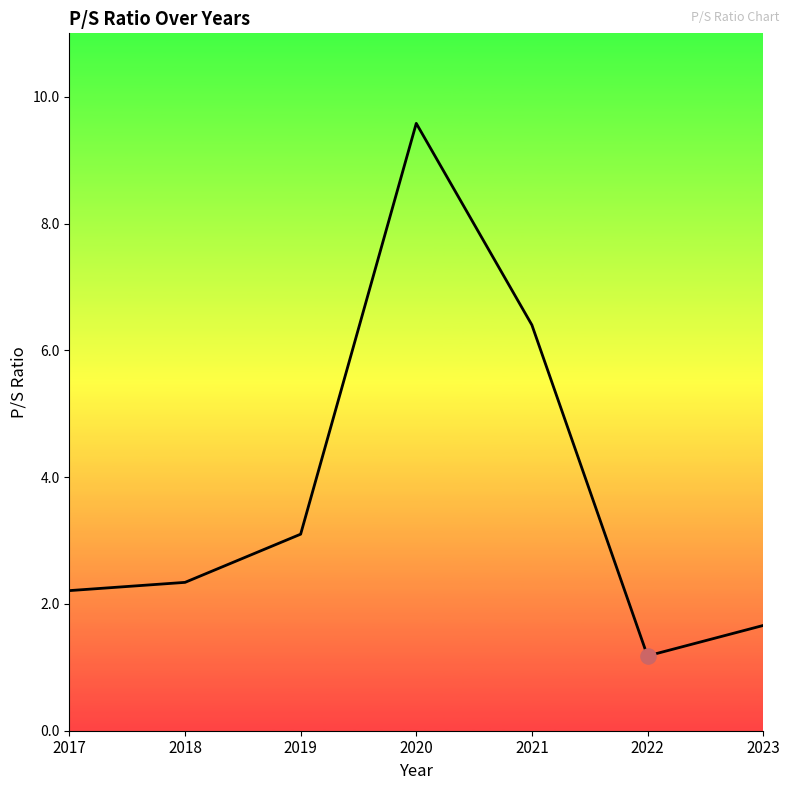

Approximately how many times larger is the value at 2019 compared to 2020?

0.3